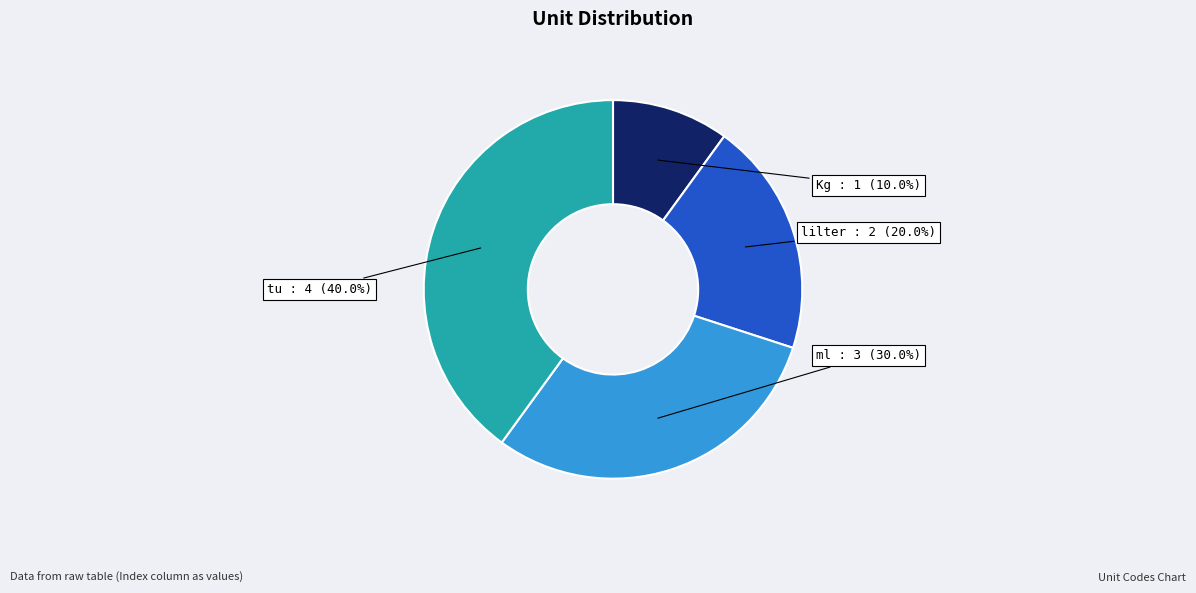

Is Kg the majority of the pie?

No